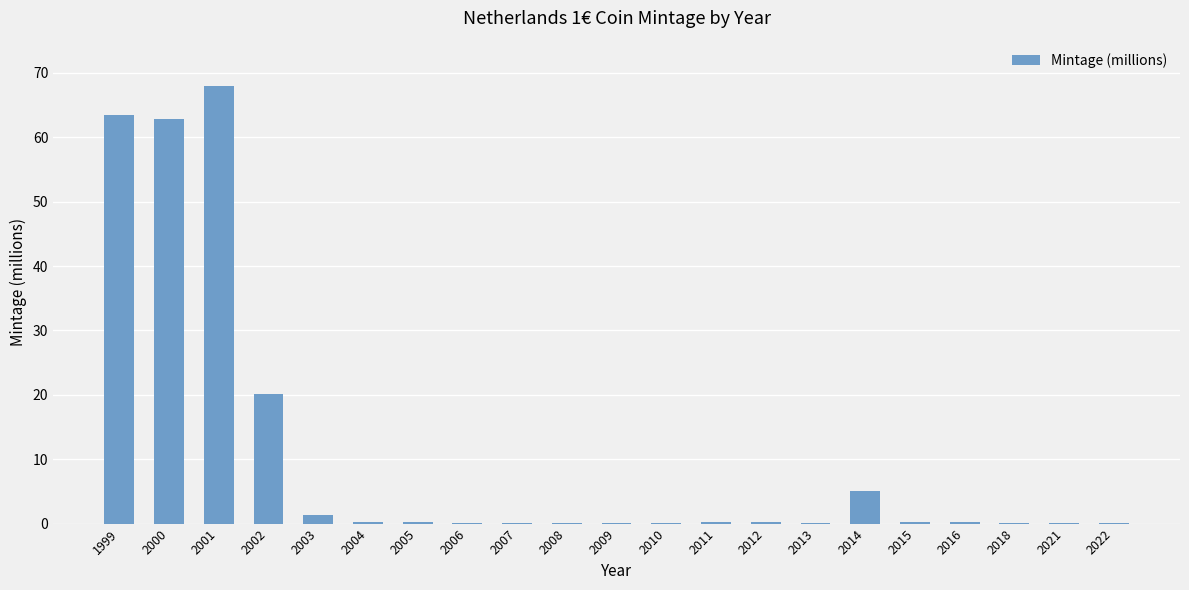

Read the value at 2002.

20.1